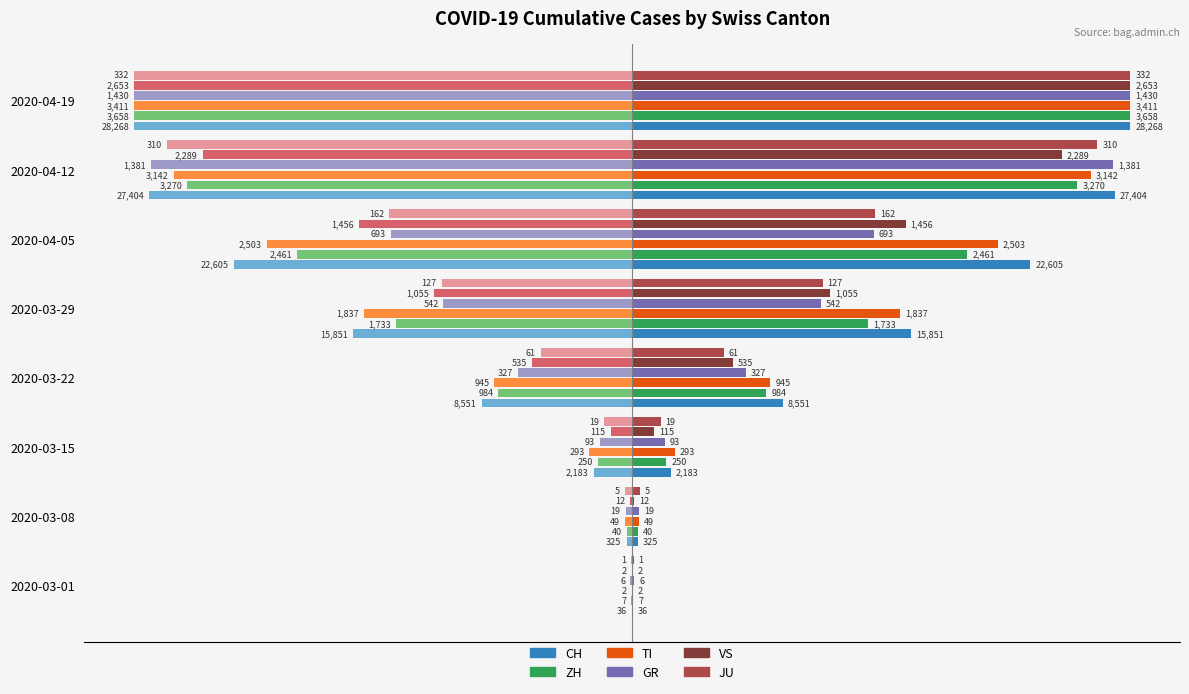

Is it true that TI equals -68.9 at 2020-04-12?

False